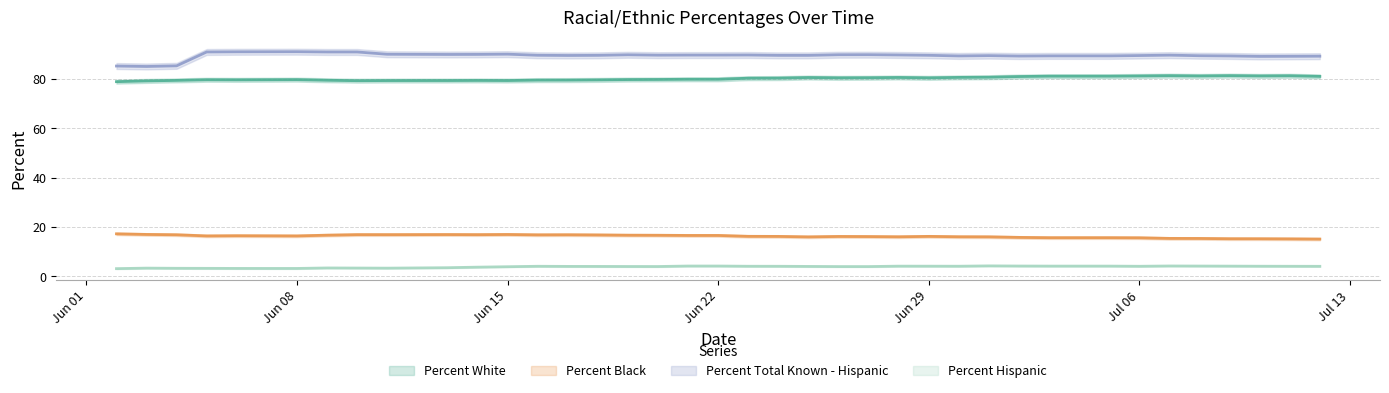

How many lines are shown in the chart?

4